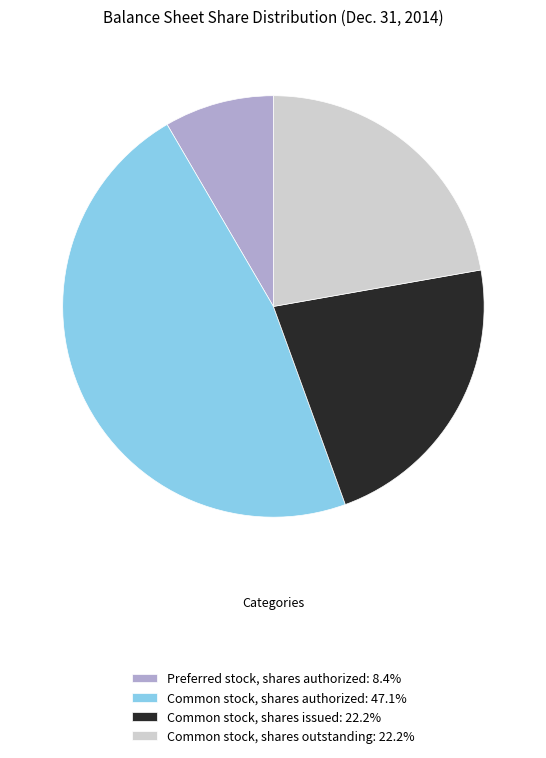

Is Preferred stock, shares authorized: 8.4% the majority of the pie?

No